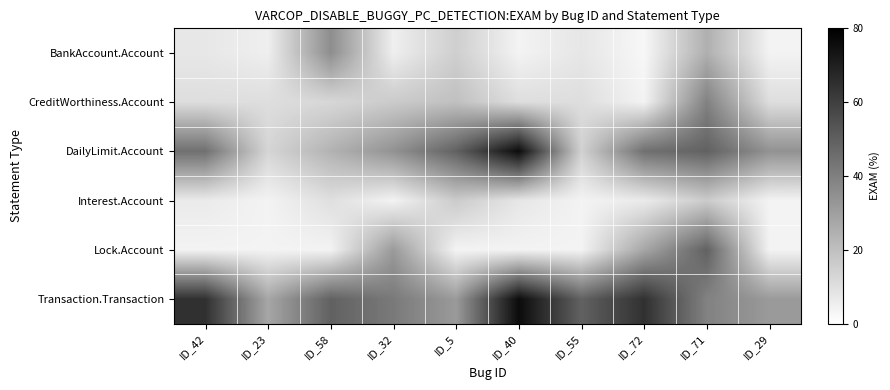

Reading left to right, extract all data points from this chart.

BankAccount.Account: ID_42=7.6	ID_23=5.3	ID_58=35.5	ID_32=5.3	ID_5=15.2	ID_40=4.0	ID_55=7.9	ID_72=2.6	ID_71=25.0	ID_29=4.0
CreditWorthiness.Account: ID_42=10.5	ID_23=10.5	ID_58=12.7	ID_32=16.5	ID_5=19.7	ID_40=10.5	ID_55=10.5	ID_72=4.0	ID_71=39.2	ID_29=10.5
DailyLimit.Account: ID_42=44.7	ID_23=13.2	ID_58=24.1	ID_32=34.2	ID_5=49.4	ID_40=76.3	ID_55=14.5	ID_72=44.7	ID_71=49.4	ID_29=34.2
Interest.Account: ID_42=6.6	ID_23=4.0	ID_58=10.1	ID_32=4.0	ID_5=16.5	ID_40=7.9	ID_55=4.0	ID_72=6.6	ID_71=16.4	ID_29=3.8
Lock.Account: ID_42=4.0	ID_23=4.0	ID_58=4.0	ID_32=31.6	ID_5=3.8	ID_40=4.0	ID_55=4.0	ID_72=27.9	ID_71=49.4	ID_29=4.0
Transaction.Transaction: ID_42=64.6	ID_23=27.9	ID_58=49.4	ID_32=41.8	ID_5=31.6	ID_40=76.3	ID_55=49.4	ID_72=64.6	ID_71=39.2	ID_29=31.6